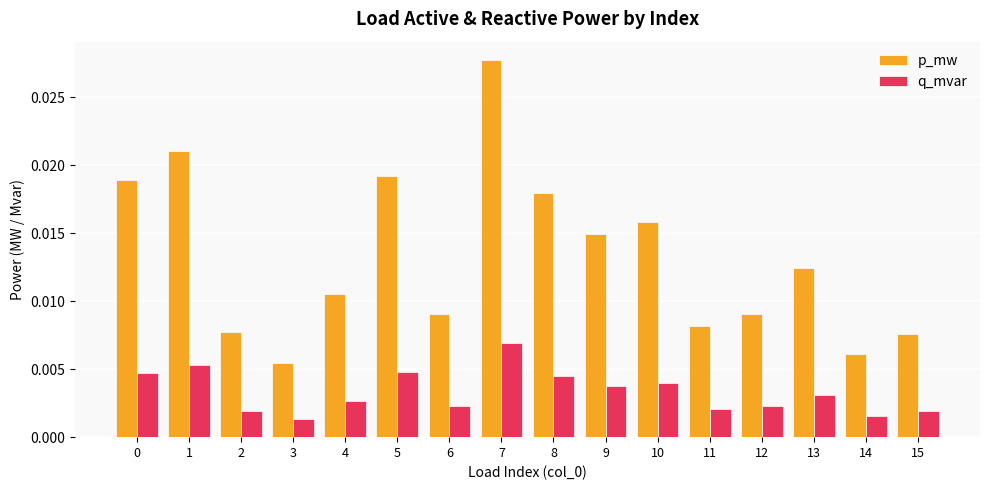

Is the value of q_mvar at 13 greater than the value of p_mw at 1?

No